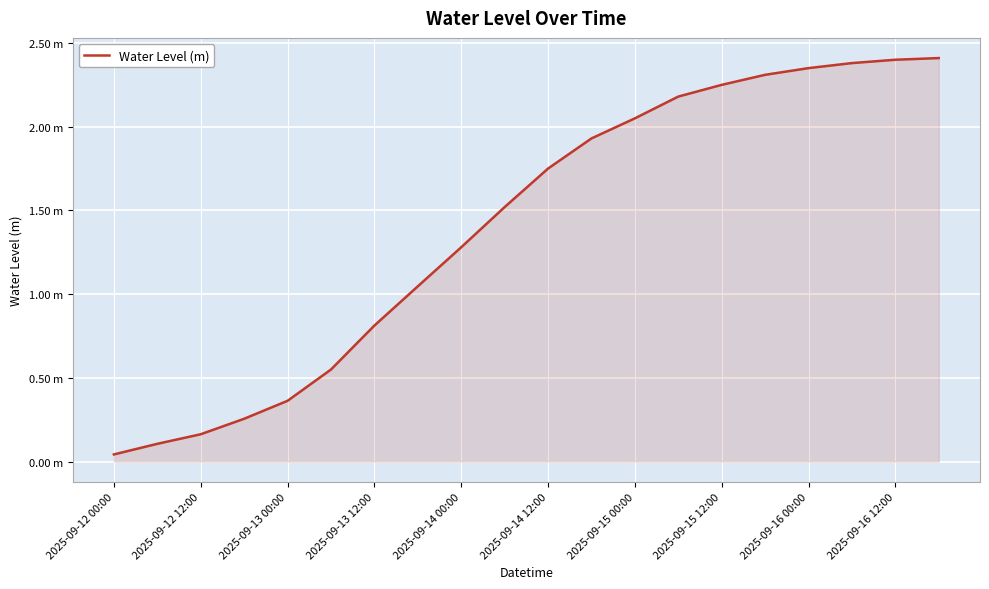

Does the chart have visible grid lines?

Yes